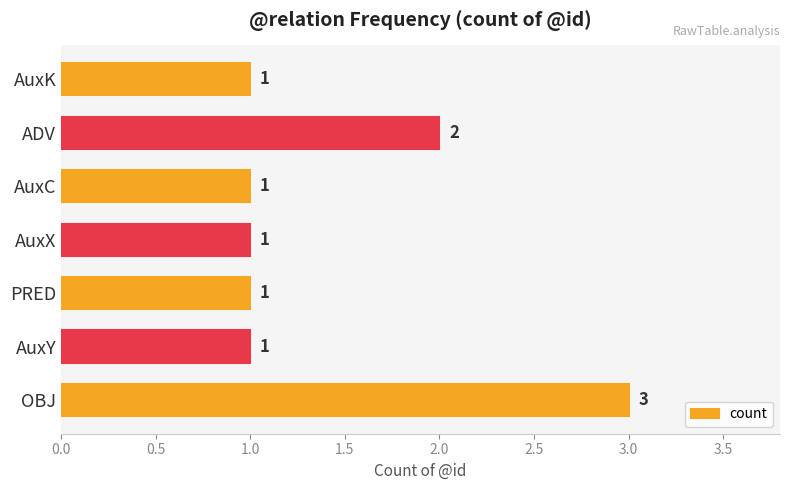

What is the sum of all values?

10